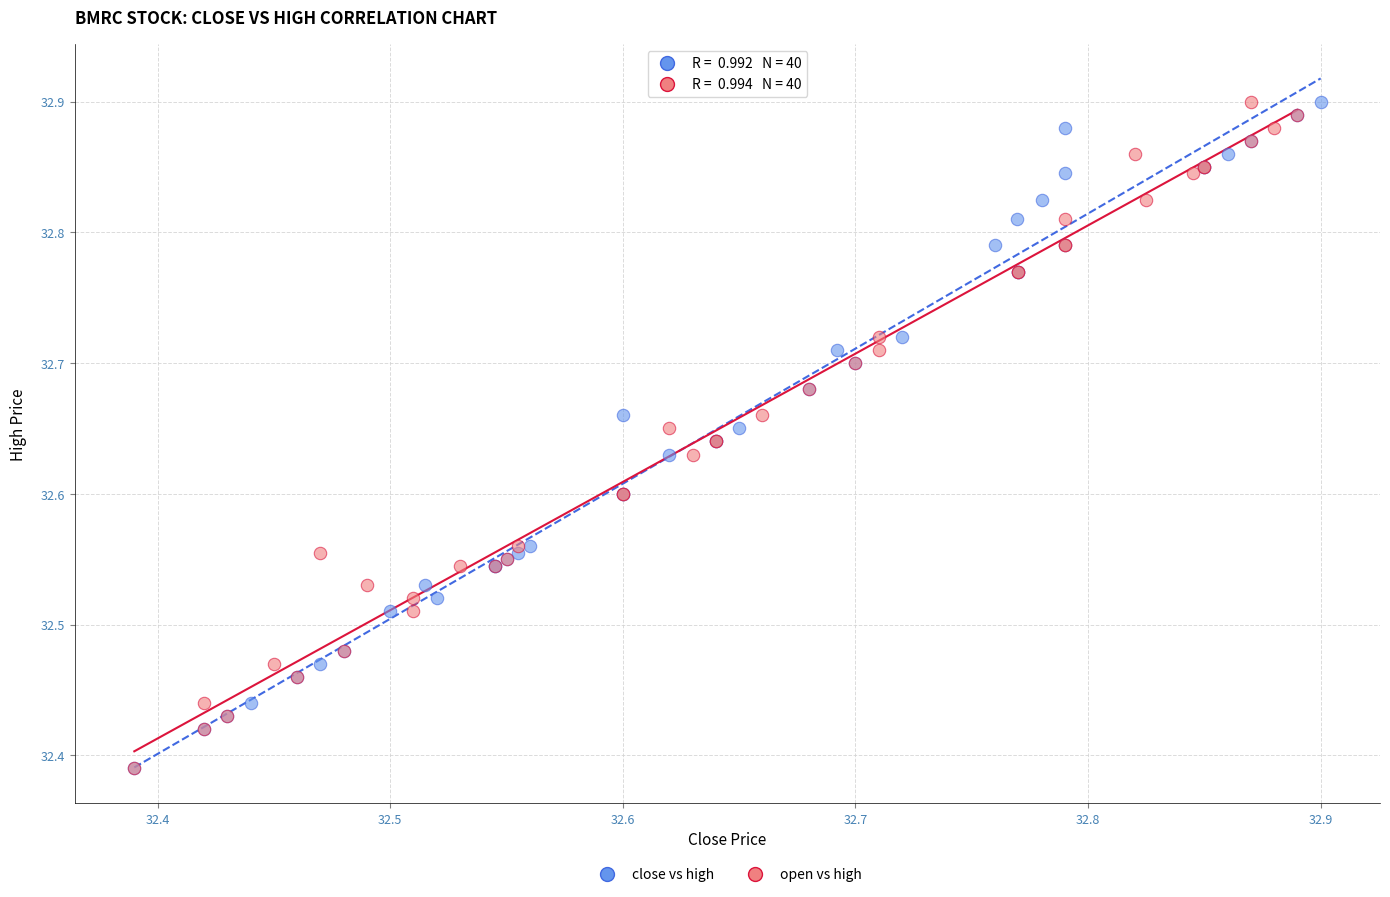

What are all the series names shown in the legend?

close vs high, open vs high